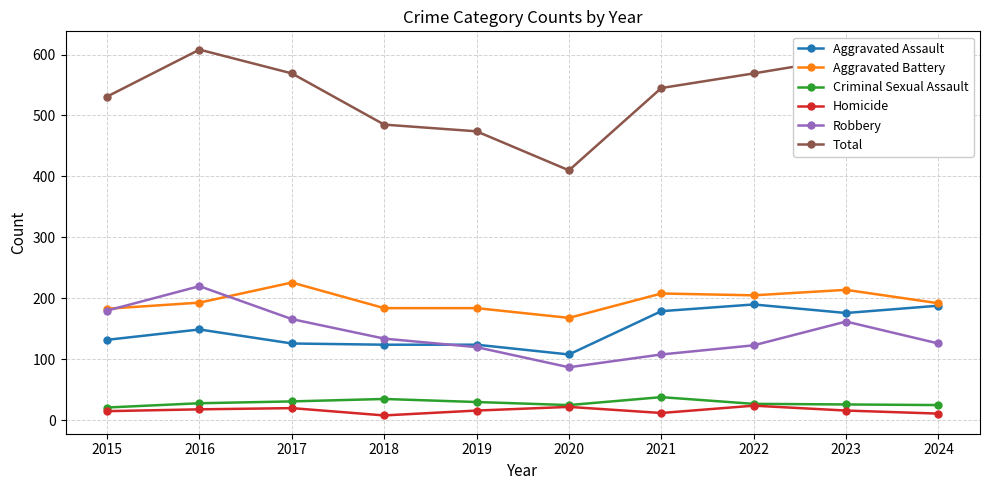

Between 2020 and 2022, which series saw the biggest shift?

Total